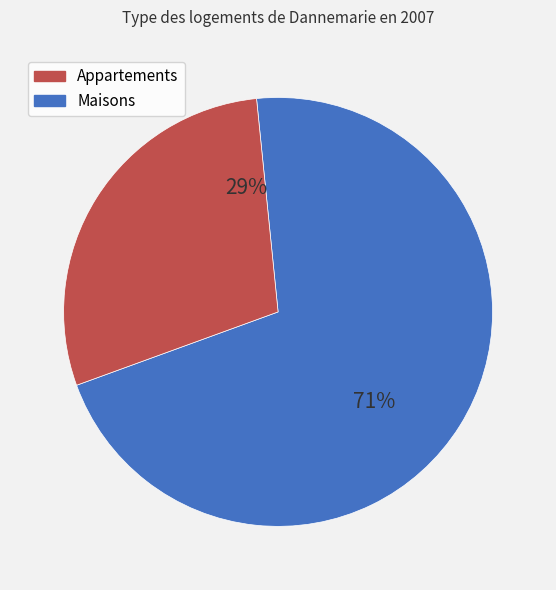

To the nearest percent, what is the difference between the largest and smallest slice percentages?

42%